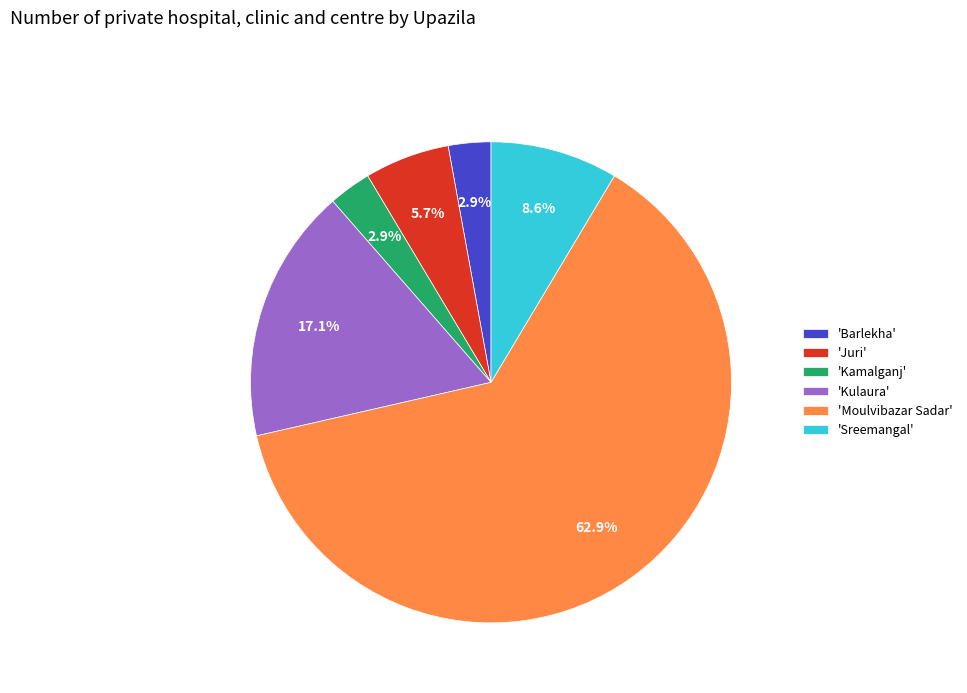

What is the ratio of the value at 'Kamalganj' to the value at 'Sreemangal'?

0.3